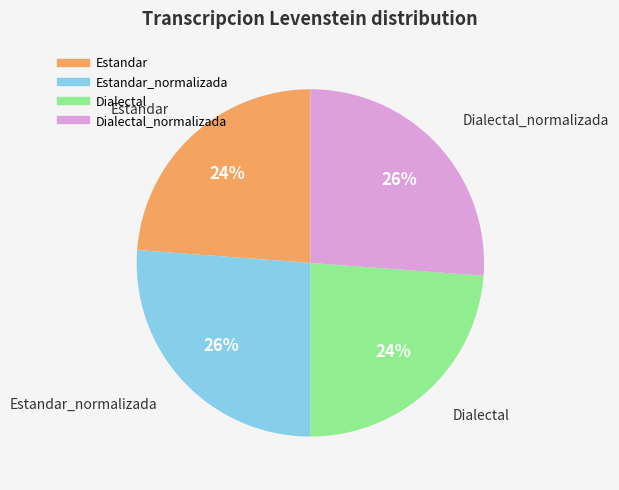

To the nearest percent, what is the average slice percentage?

25%